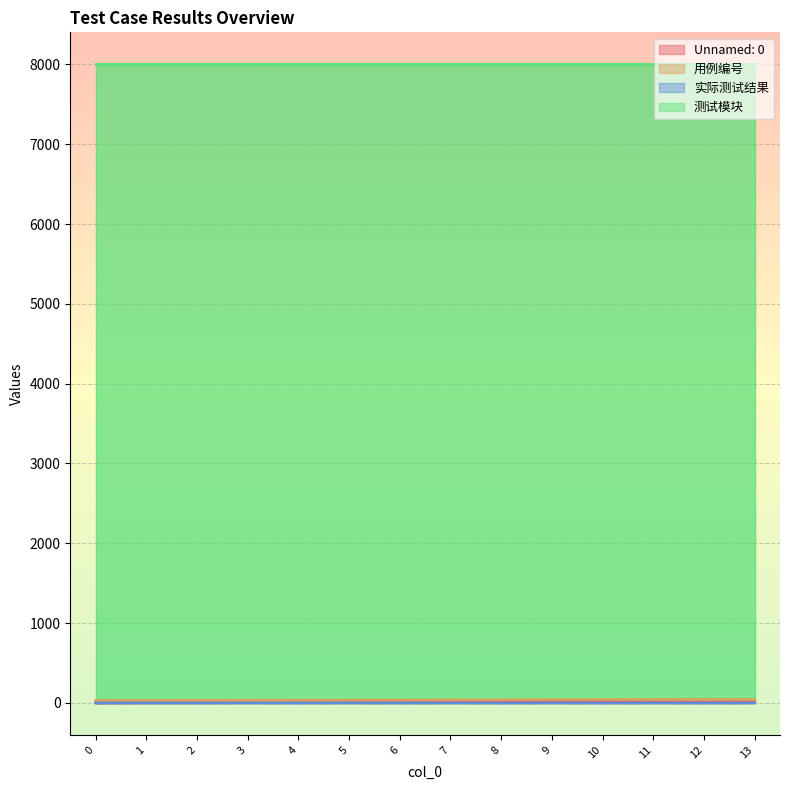

Which series has the widest spread of values?

Unnamed: 0